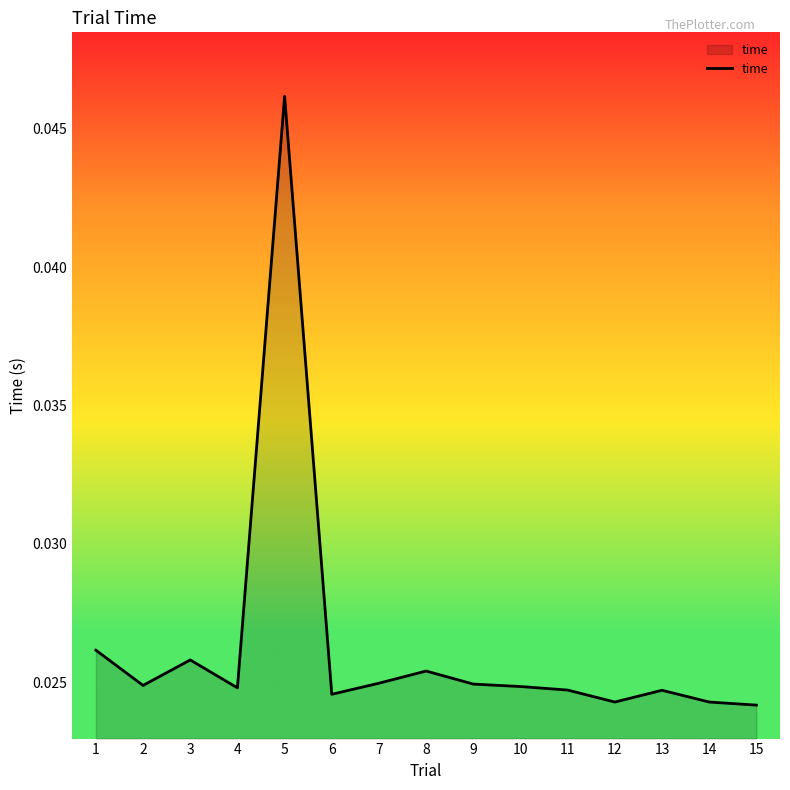

Which category has the highest value across all series?

5